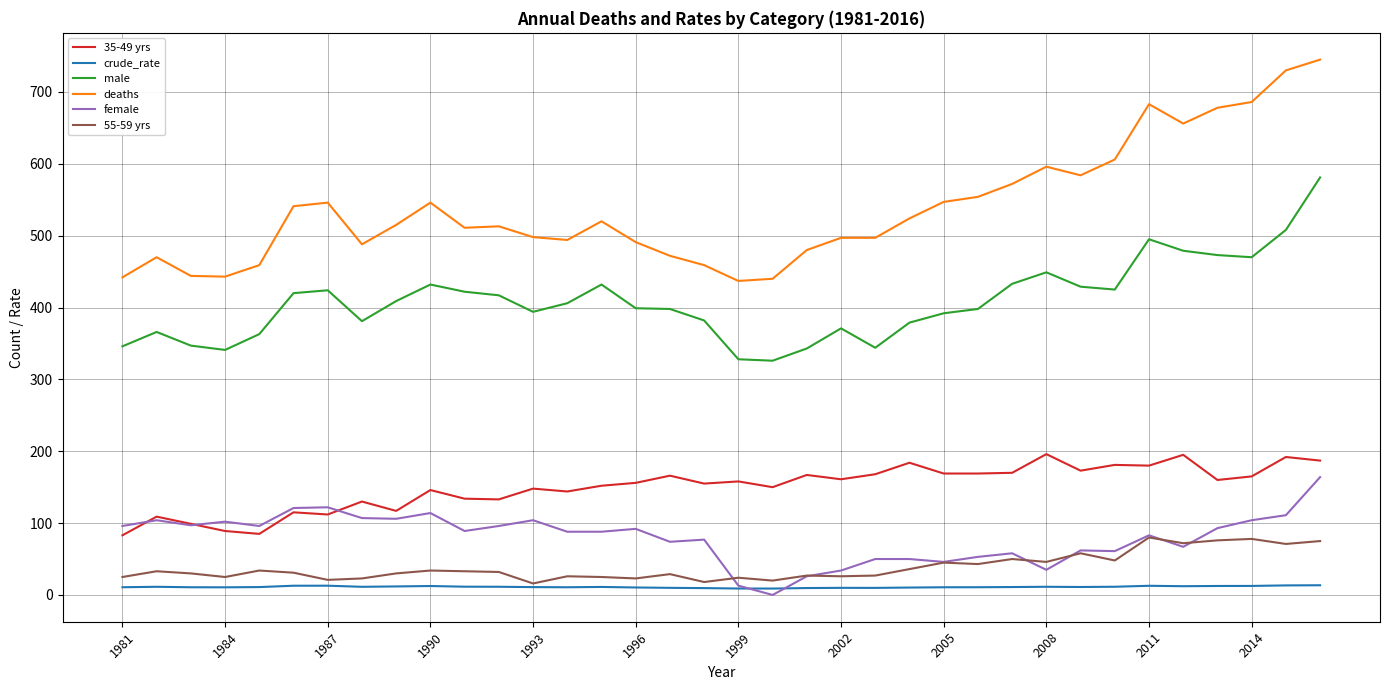

Which series has the largest range (max minus min)?

deaths